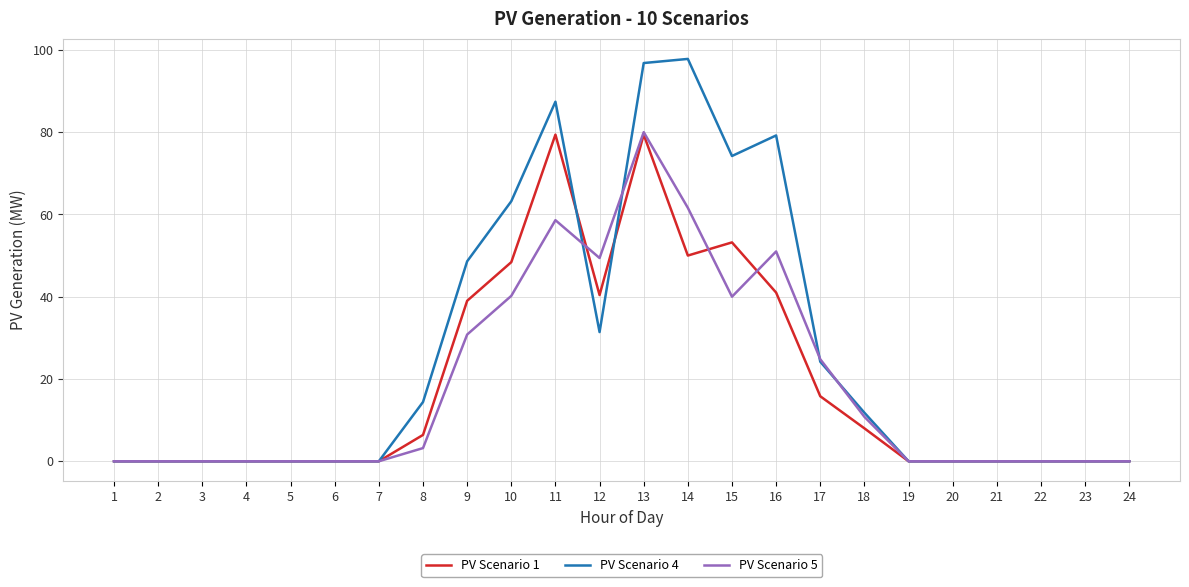

Is it true that PV Scenario 4 equals 15.7 at 17?

False